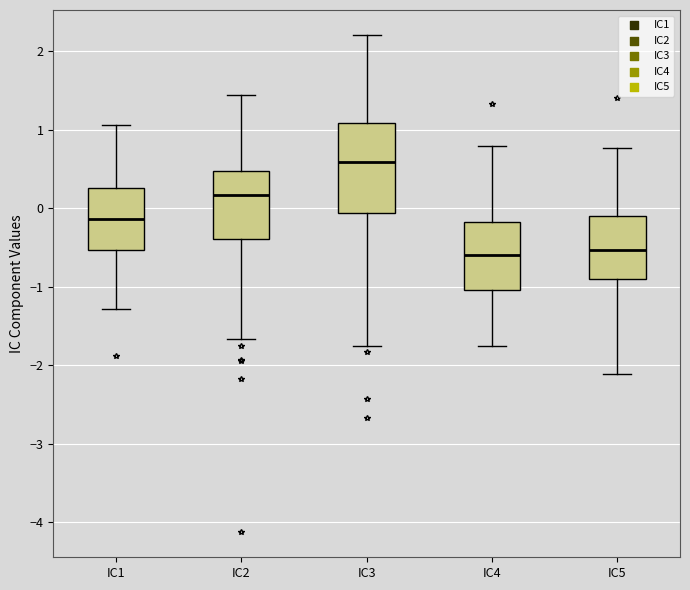

Comparing the boxes themselves (not the whiskers), which one is the tallest?

IC3